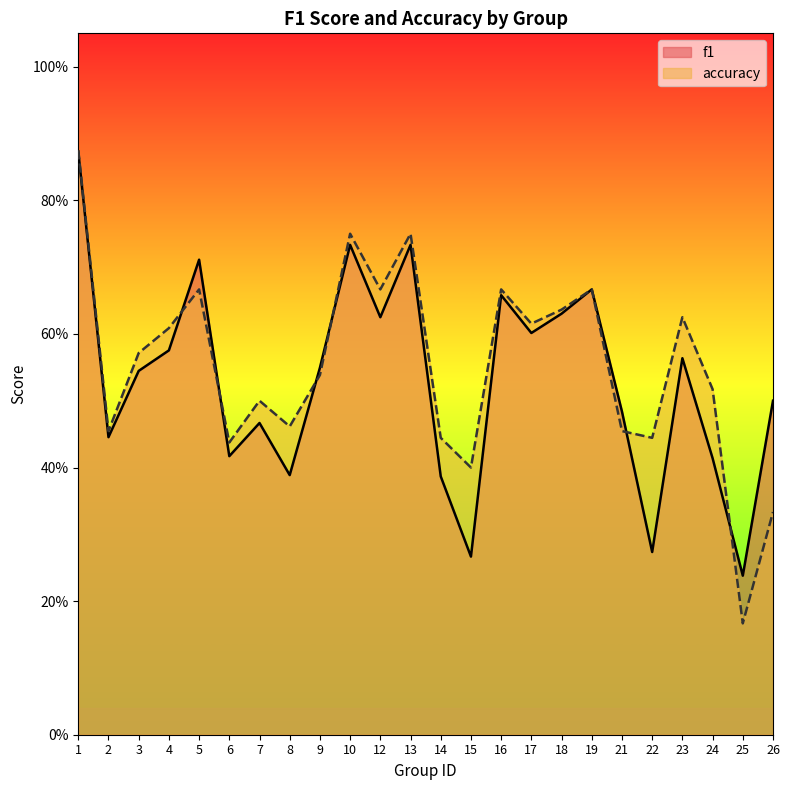

List the labels in order of accuracy value, smallest first.

25, 26, 15, 6, 14, 22, 2, 21, 8, 7, 24, 9, 3, 4, 17, 23, 18, 5, 12, 16, 19, 10, 13, 1